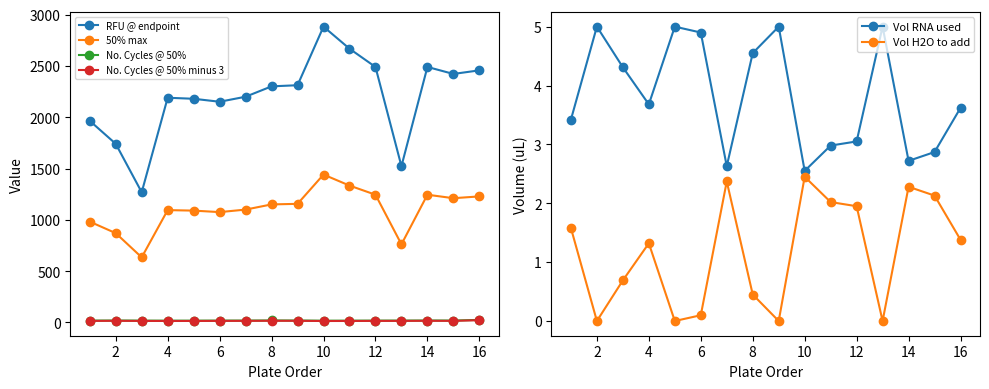

What is the value of the No. Cycles @ 50% minus 3 point at the 4th from the left?

14.5